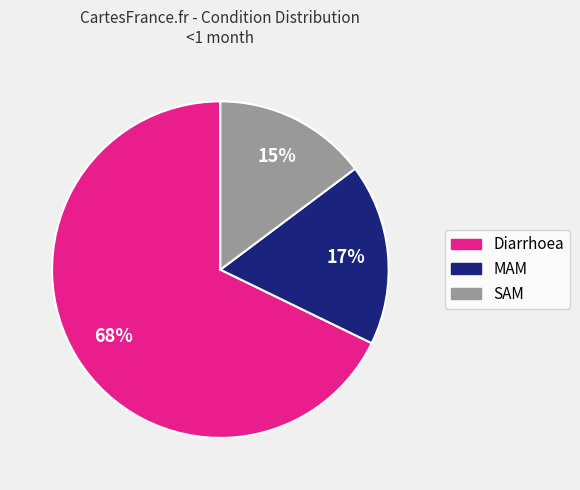

Approximately how many times larger is the value at SAM compared to Diarrhoea?

0.2